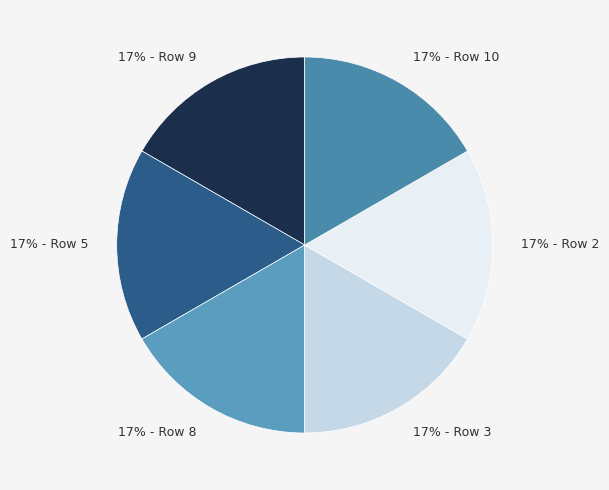

What is the ratio of the value at 17% - Row 8 to the value at 17% - Row 3?

1.0